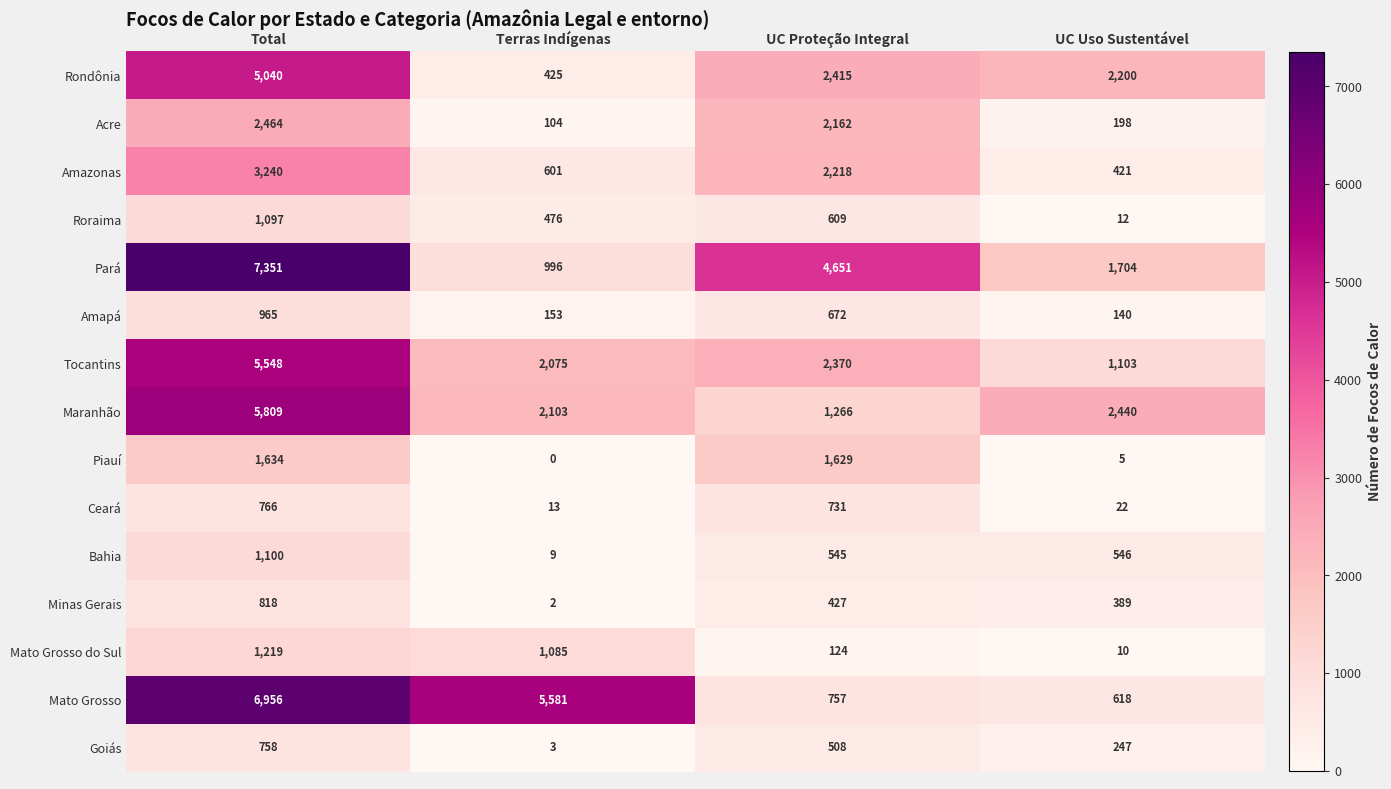

List the labels in order of Rondônia value, smallest first.

Terras Indígenas, UC Uso Sustentável, UC Proteção Integral, Total